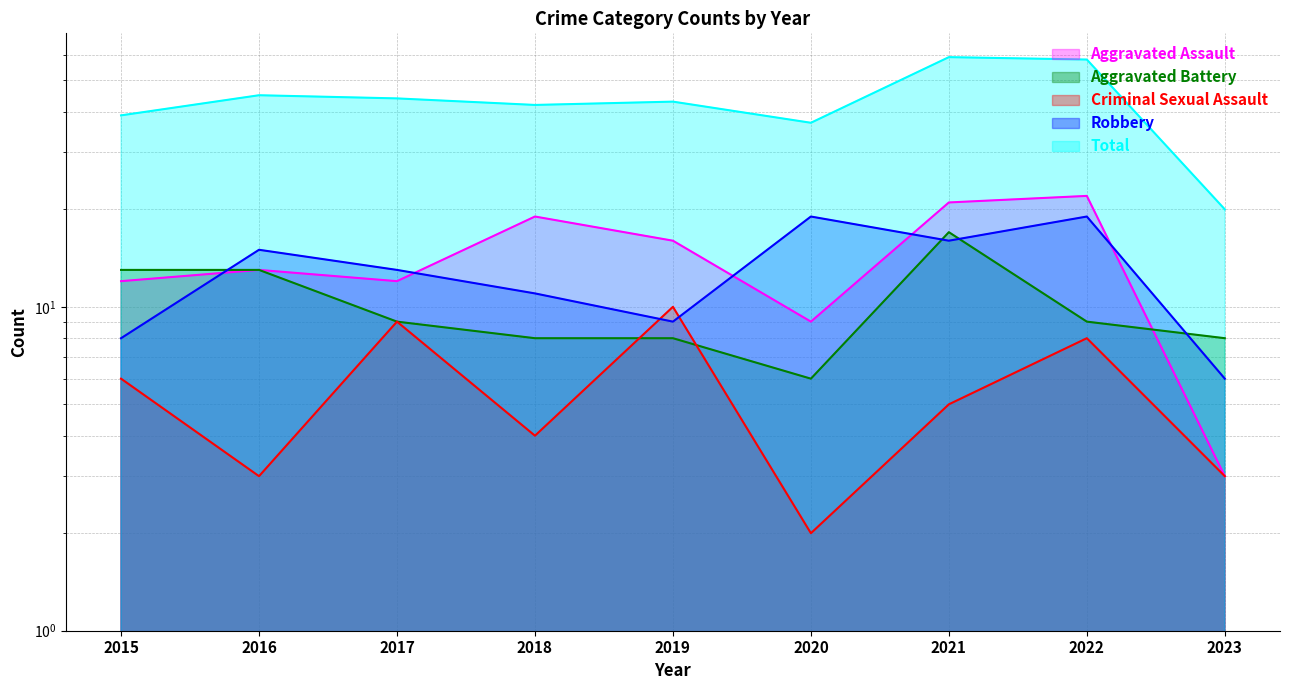

Where do Aggravated Battery and Robbery first cross each other?

2015 and 2016